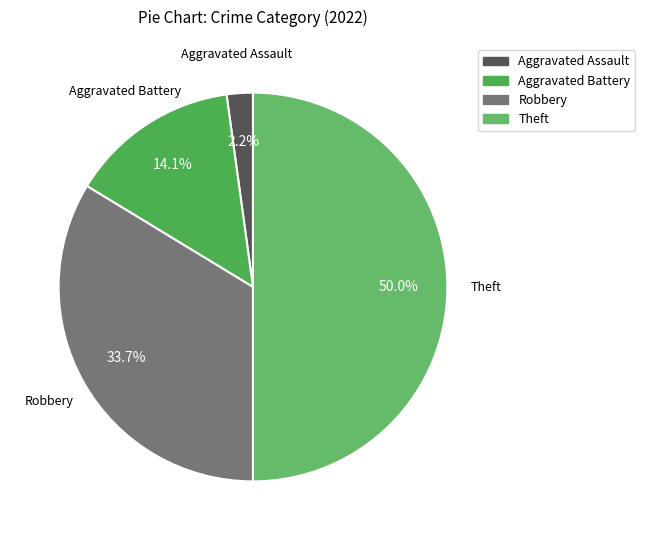

Between Aggravated Battery and Robbery, which is larger?

Robbery